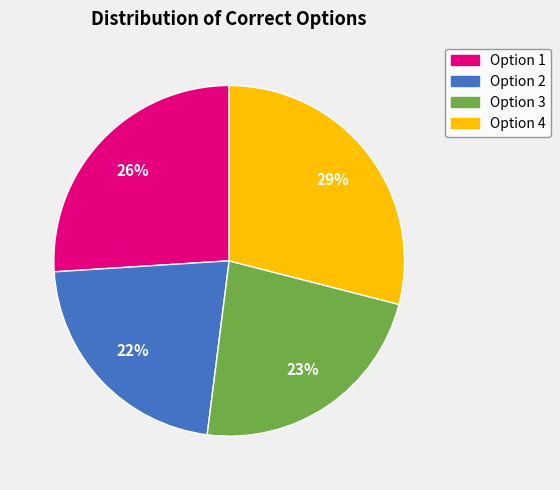

How many segments does this pie chart have?

4